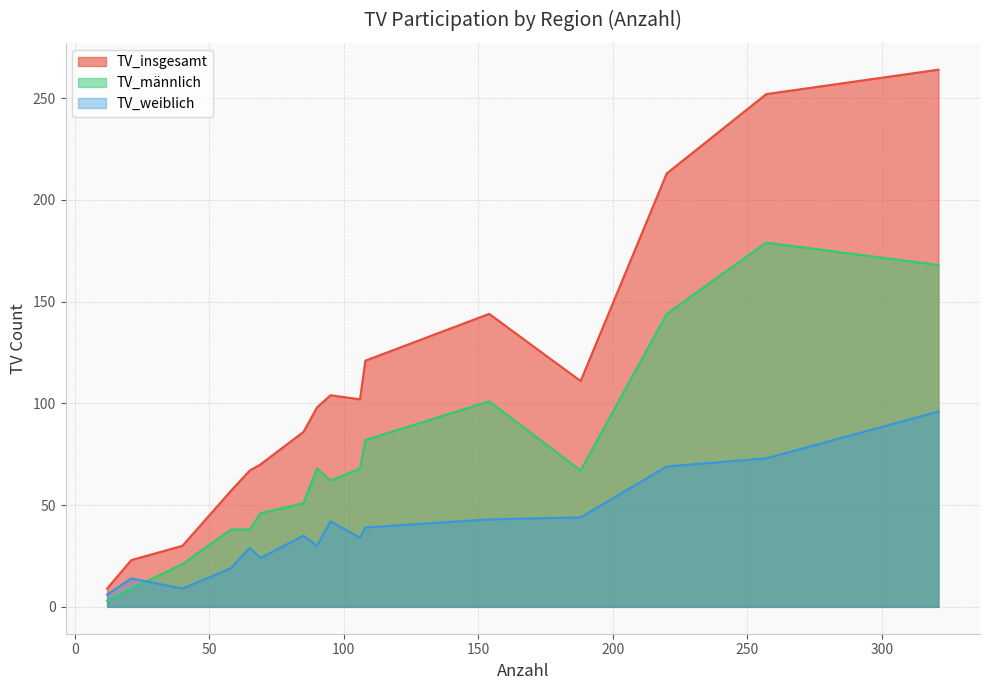

What are all the series names shown in the legend?

TV_insgesamt, TV_männlich, TV_weiblich